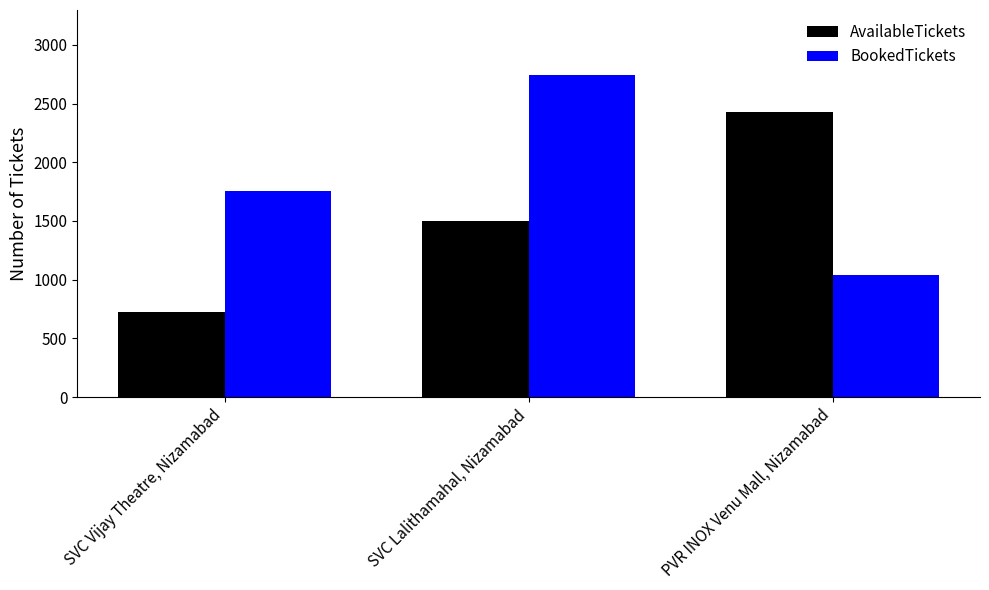

Between SVC Vijay Theatre, Nizamabad and SVC Lalithamahal, Nizamabad, which series saw the biggest shift?

BookedTickets